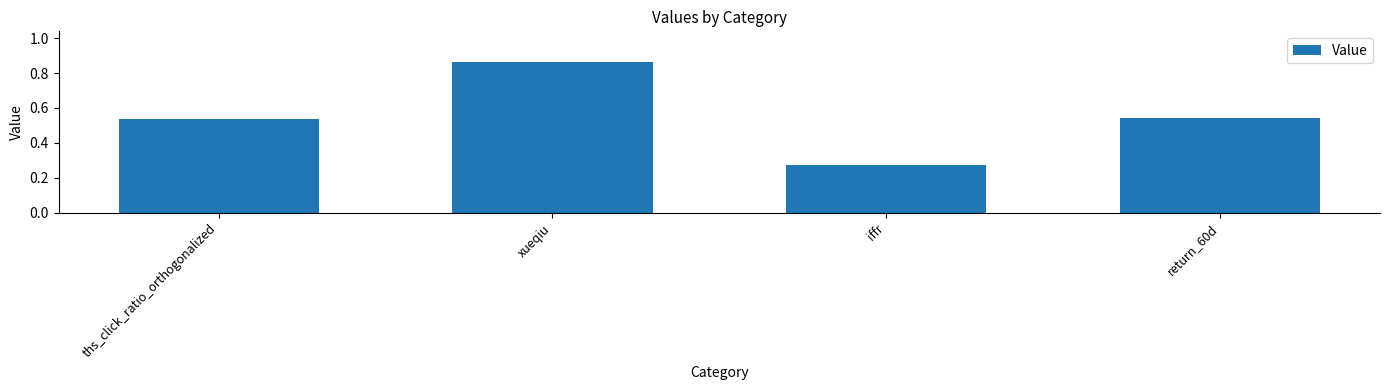

The chart shows a value of 0.5 at xueqiu. True or false?

False